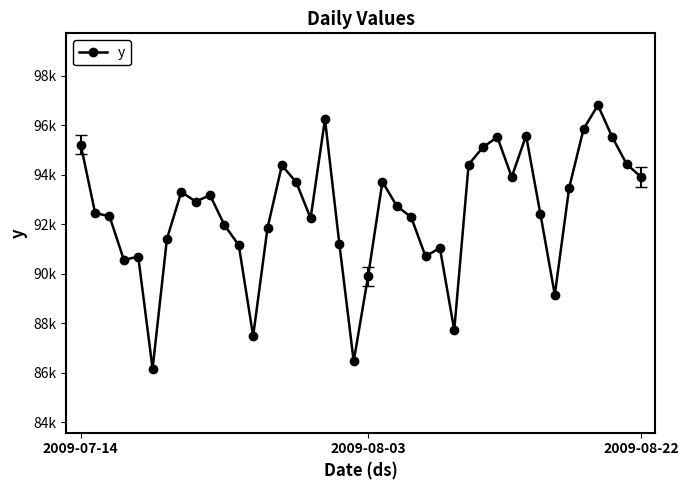

What is the sum of all values?

3699085.3